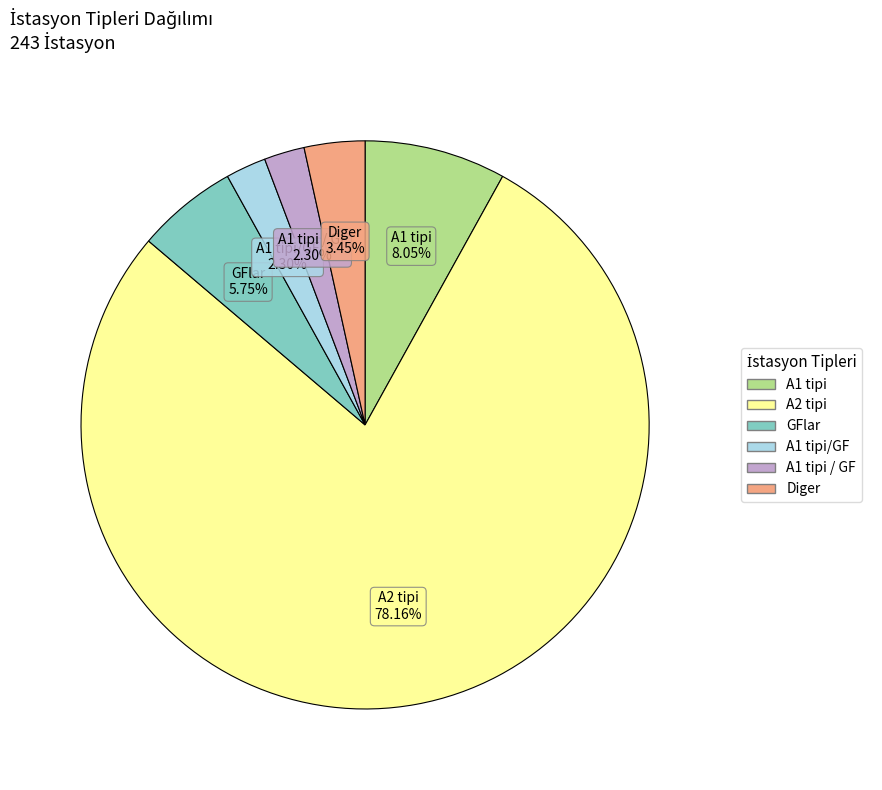

To the nearest percent, what is the difference between the largest and smallest slice percentages?

76%